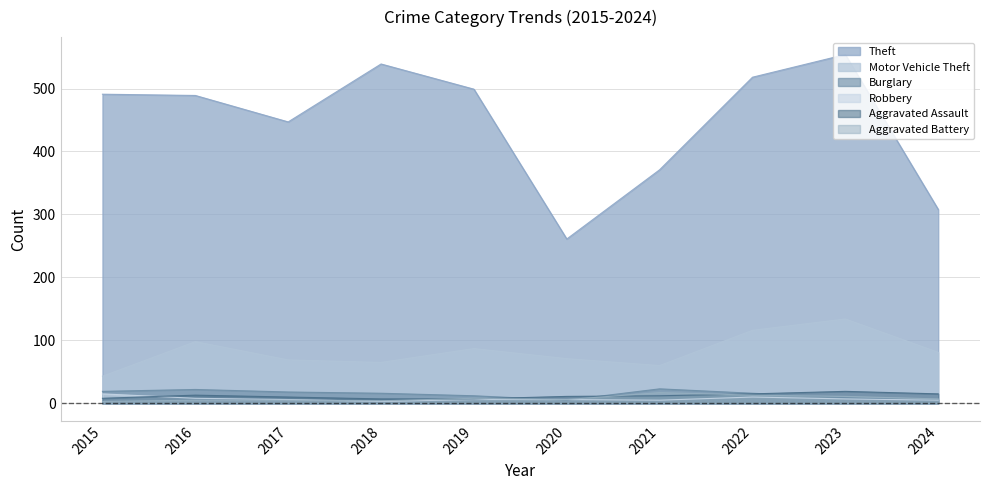

Is it true that Theft equals 727 at 2015?

False